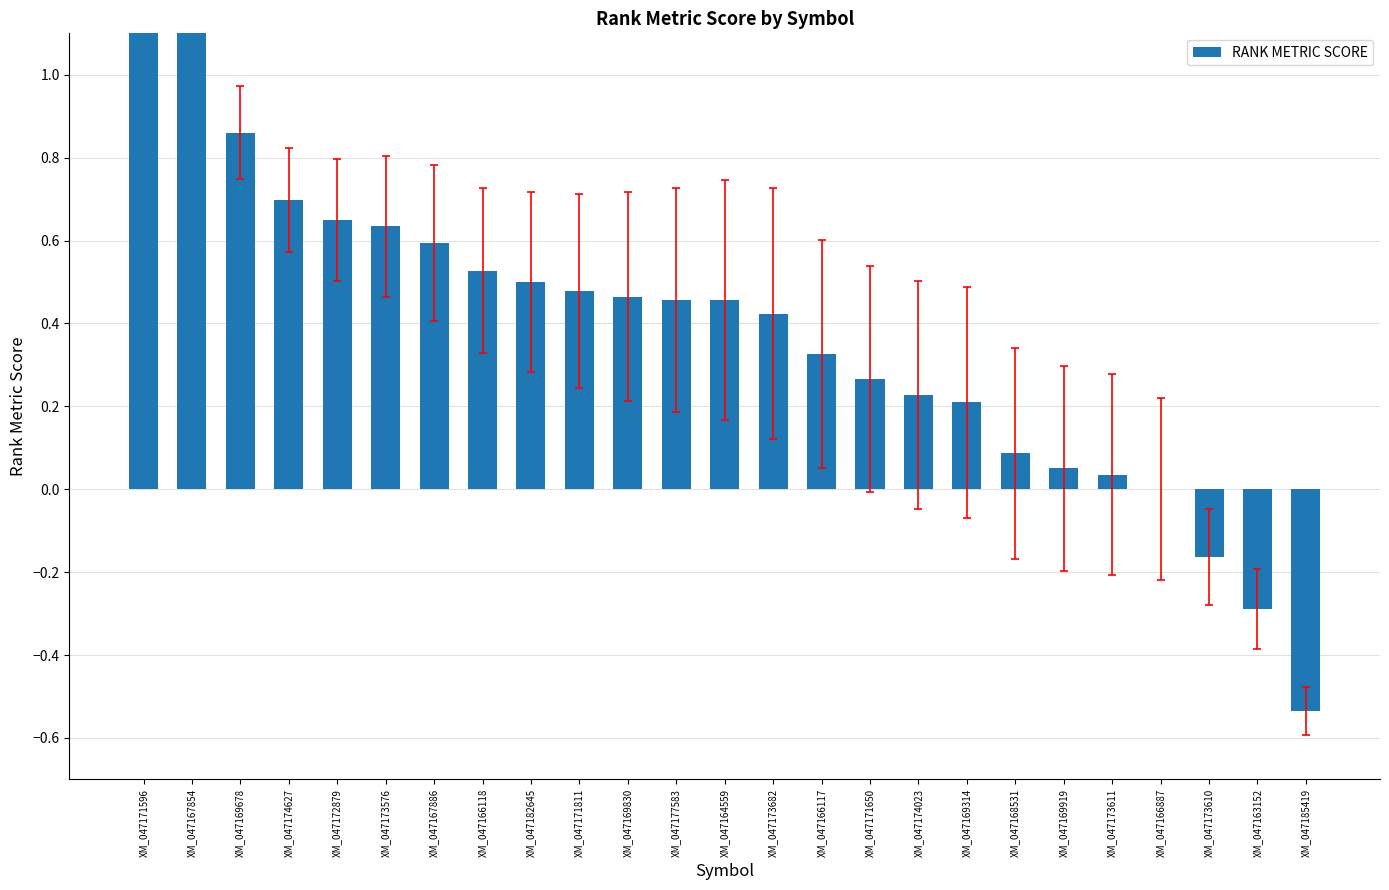

How many values are below zero?

3